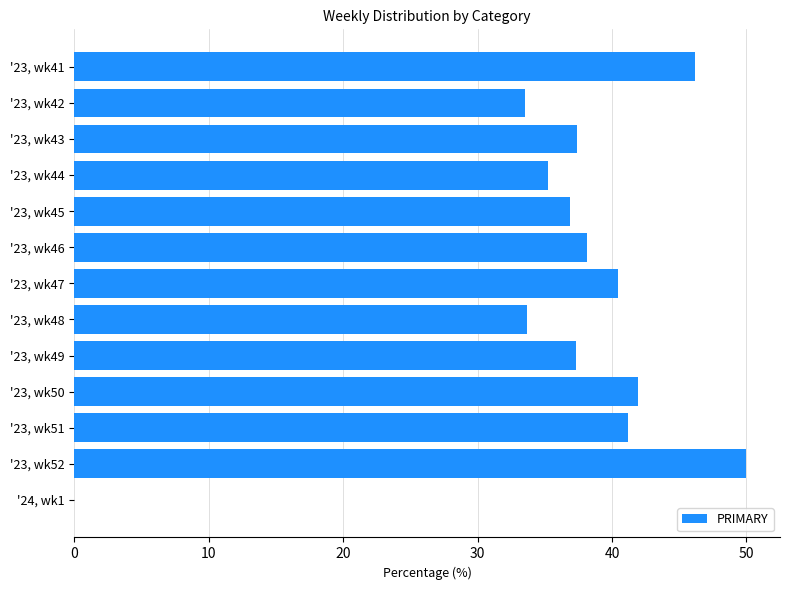

What is the change in value from '23, wk44 to '23, wk50?

+6.7